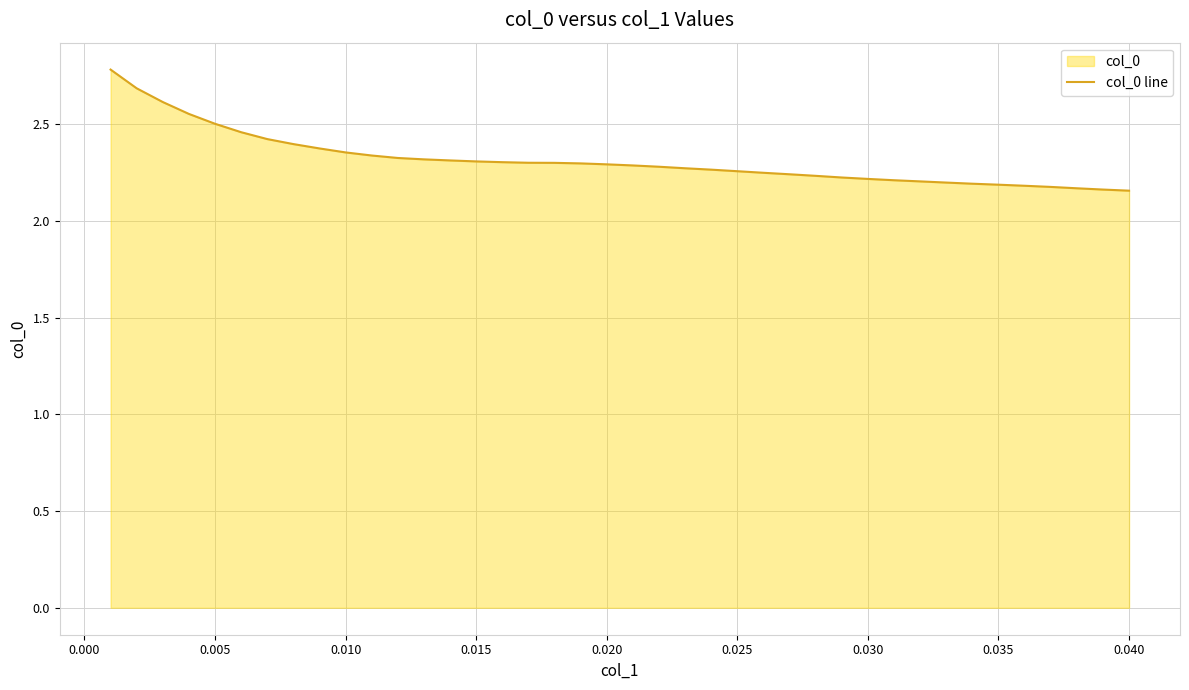

What is the maximum value shown in the chart?

2.8